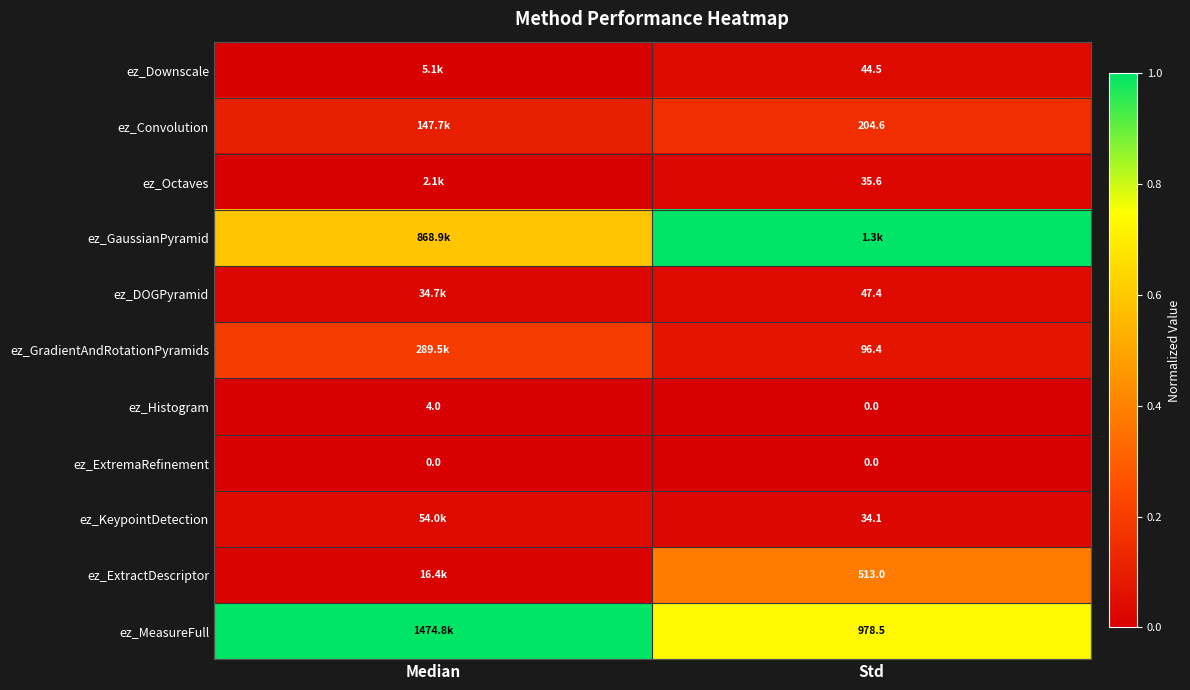

Which category has the lowest value in the ez_Histogram series?

Std